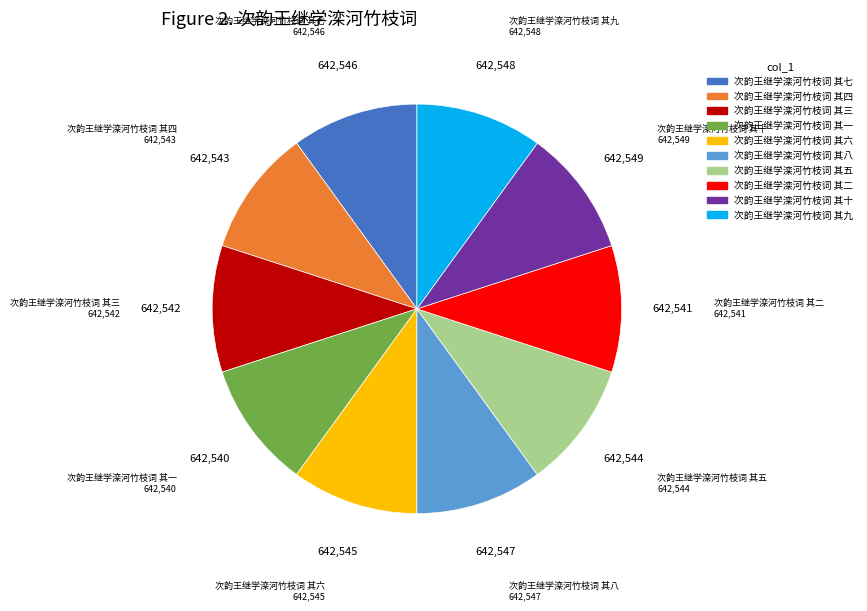

Is there any slice that represents more than half of the pie?

No